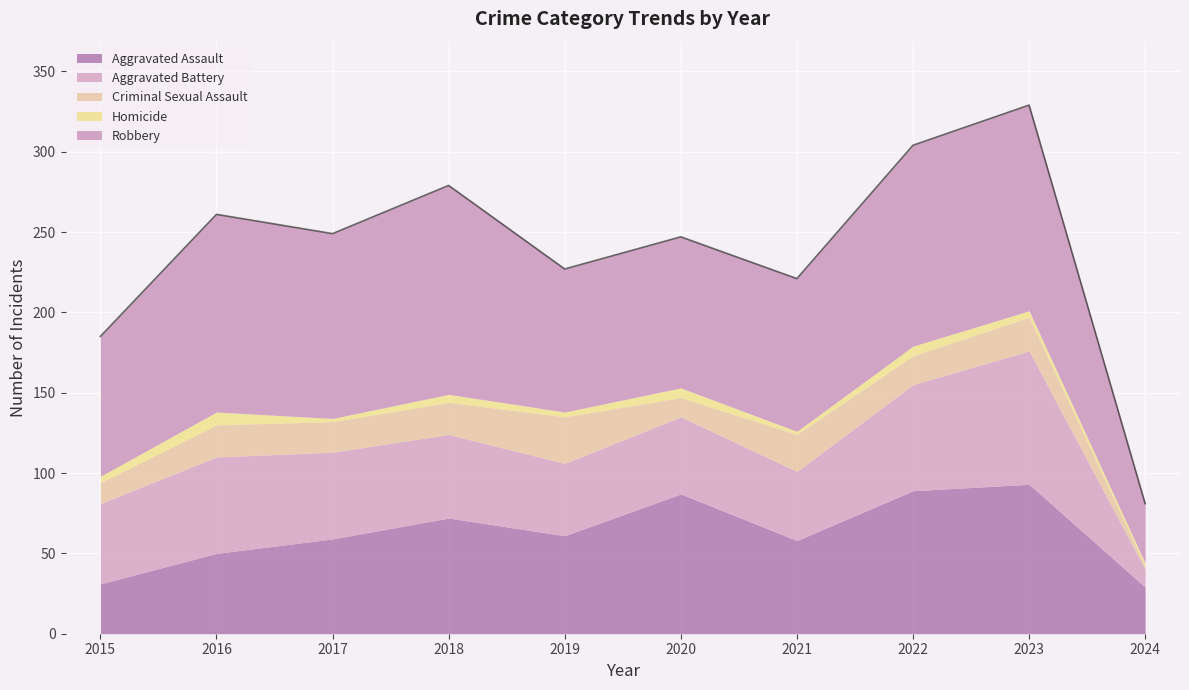

Which series has the largest total across all categories?

Robbery